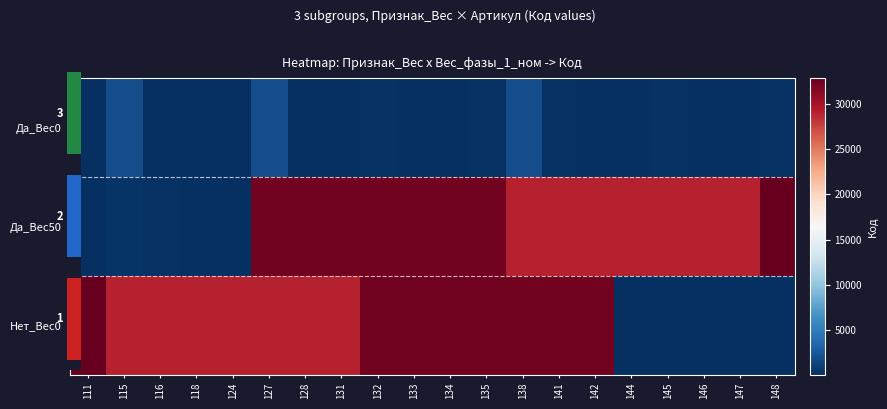

Which series has the largest total across all categories?

Да_Вес50